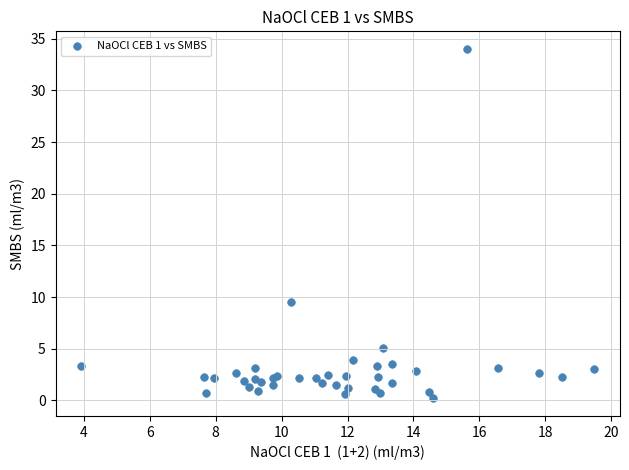

What Y value in the scatter plot is closest to 17?

9.5